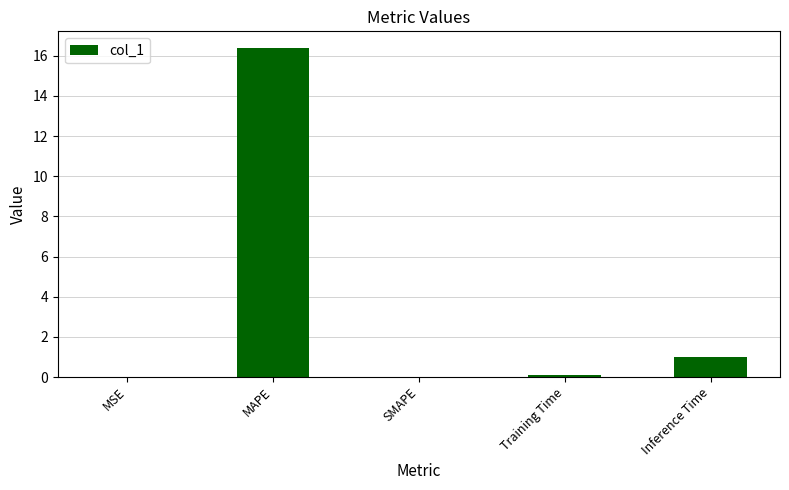

Which category has the highest value across all series?

MAPE